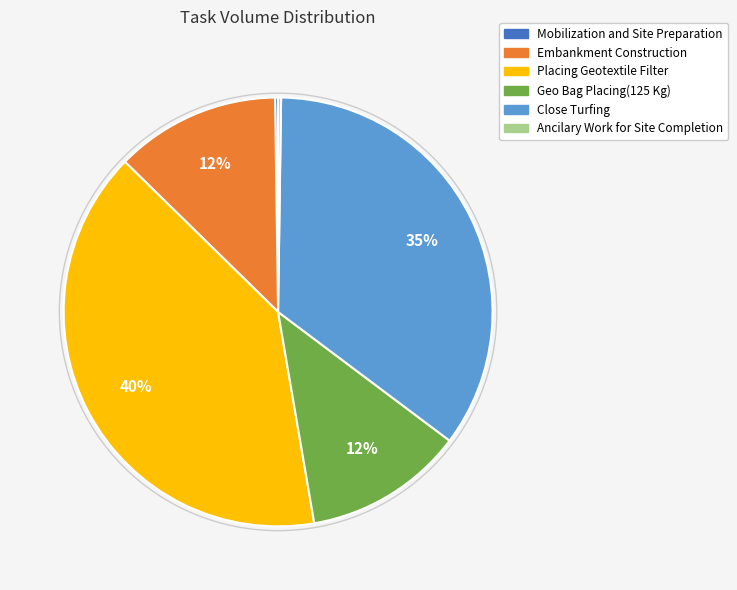

To the nearest percent, what is the average slice percentage?

17%